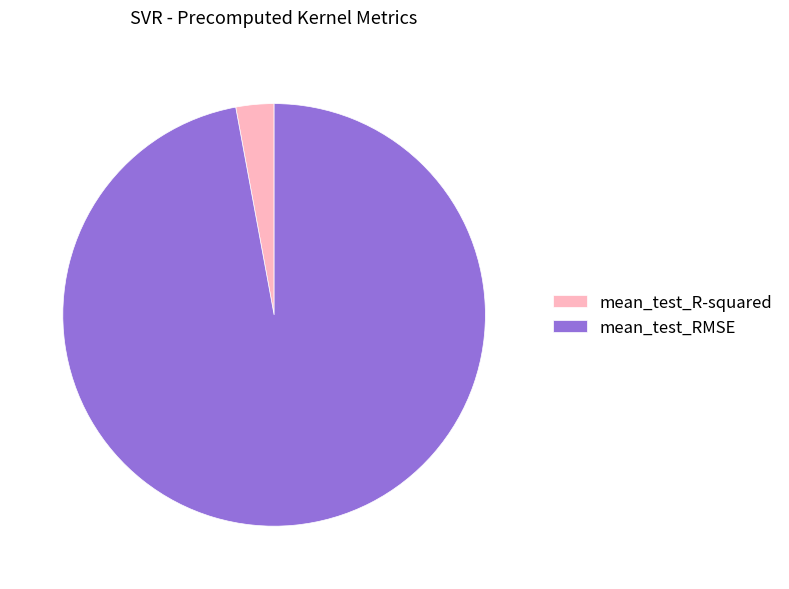

The mean_test_R-squared slice represents 3% of the pie. True or false?

True